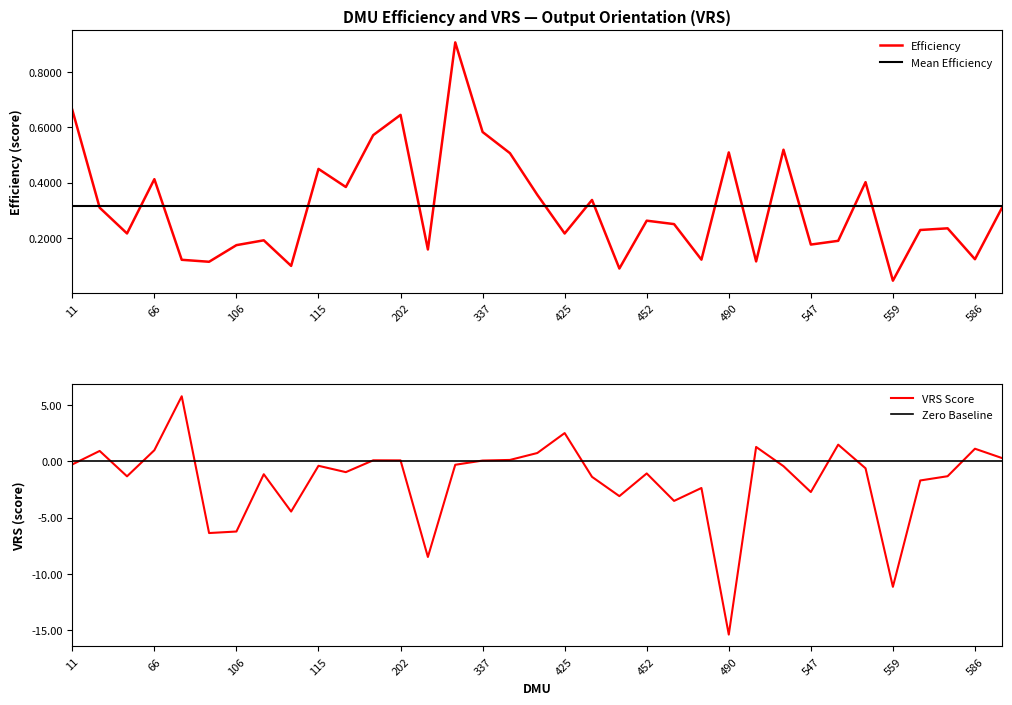

True or false: Mean Efficiency has a value of 0.3 at 490.

True